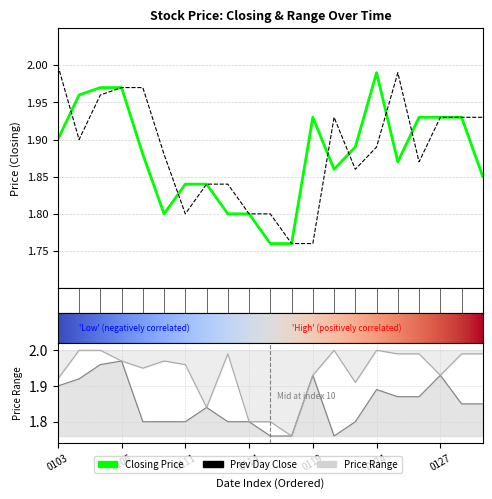

True or false: Highest Price of the Day and Closing Price intersect in this chart.

False